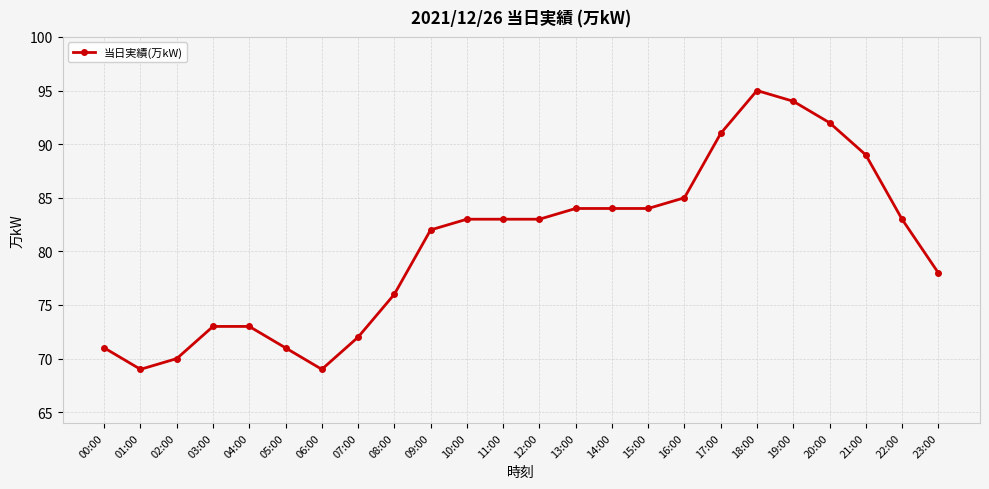

How many lines are shown in the chart?

1